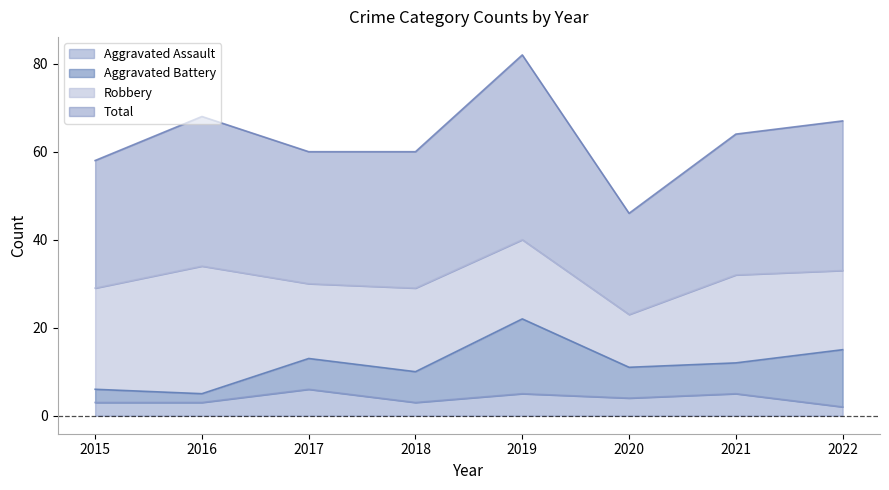

True or false: Aggravated Assault and Total cross at least once.

False